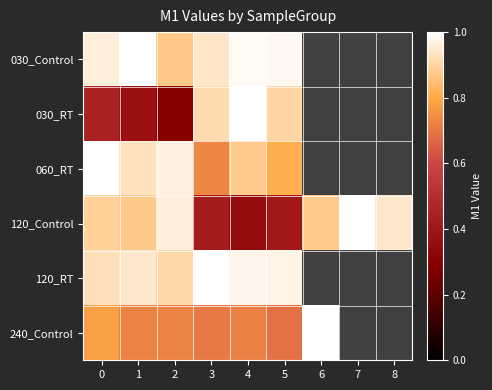

Is the value of row_2 at 8 greater than the value of row_5 at 1?

No